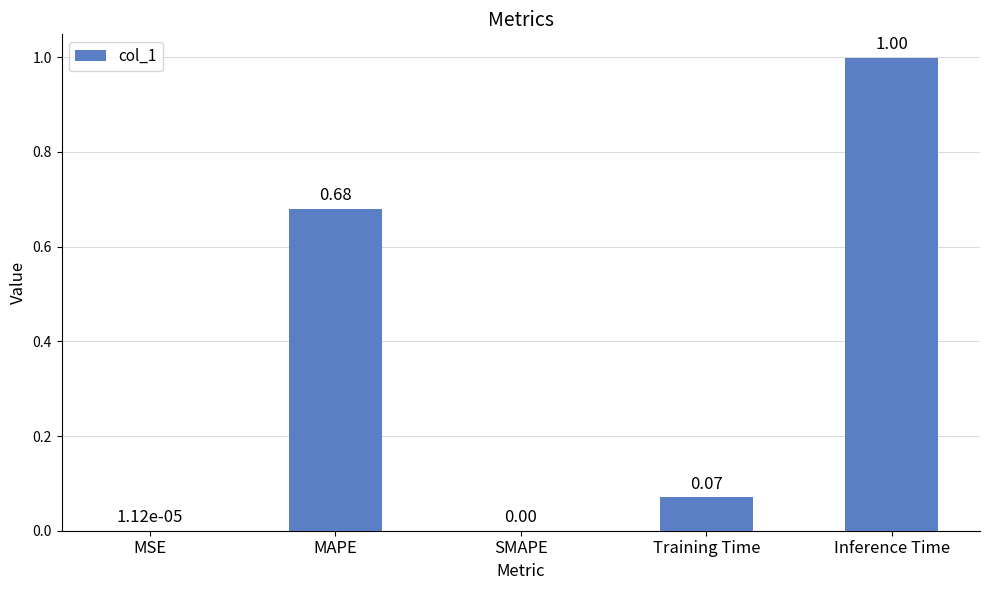

What is the sum of the values at MAPE and Inference Time?

1.7